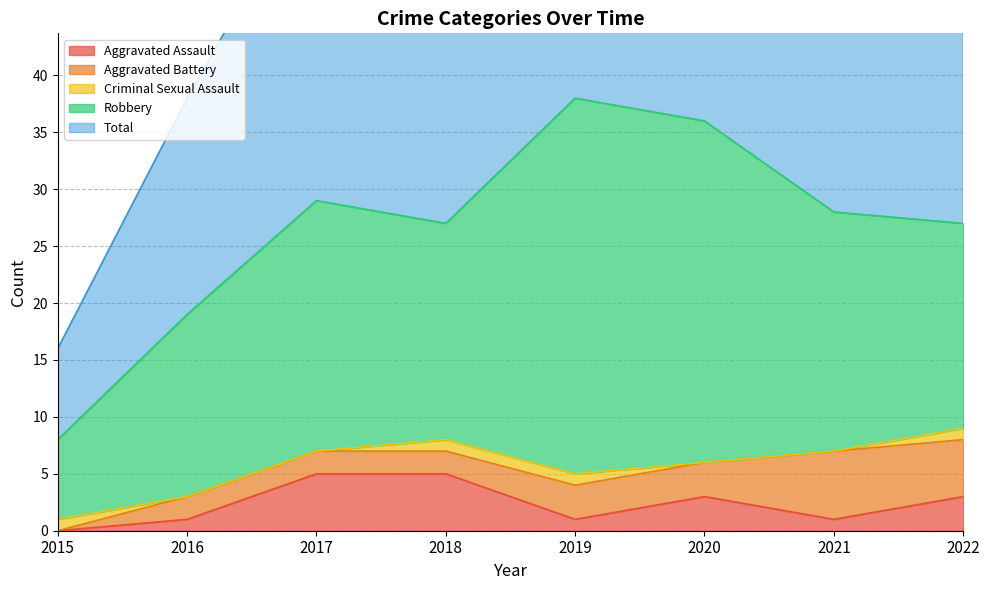

What is the value of the Total point at the 8th from the left?

28